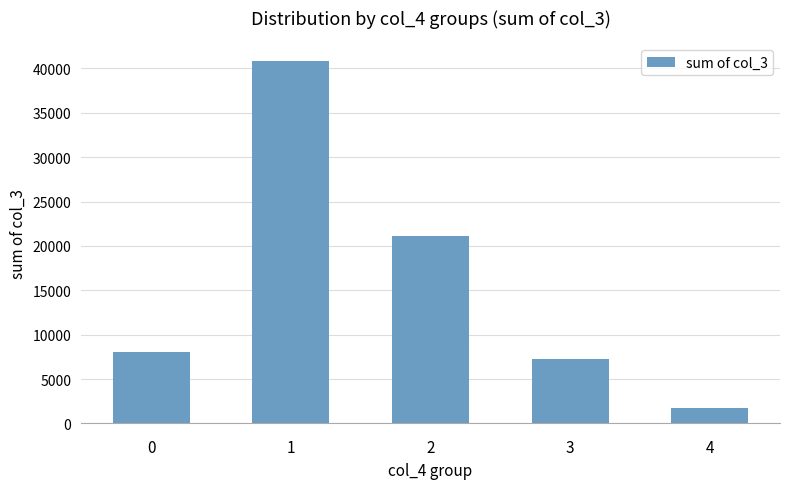

How many data points are less than 8089?

2